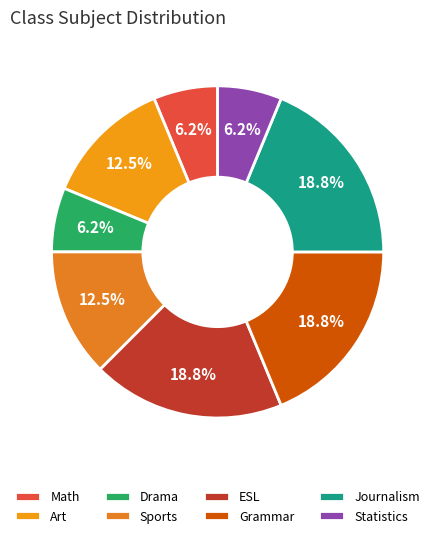

What portion of the pie excludes Art?

87.5%